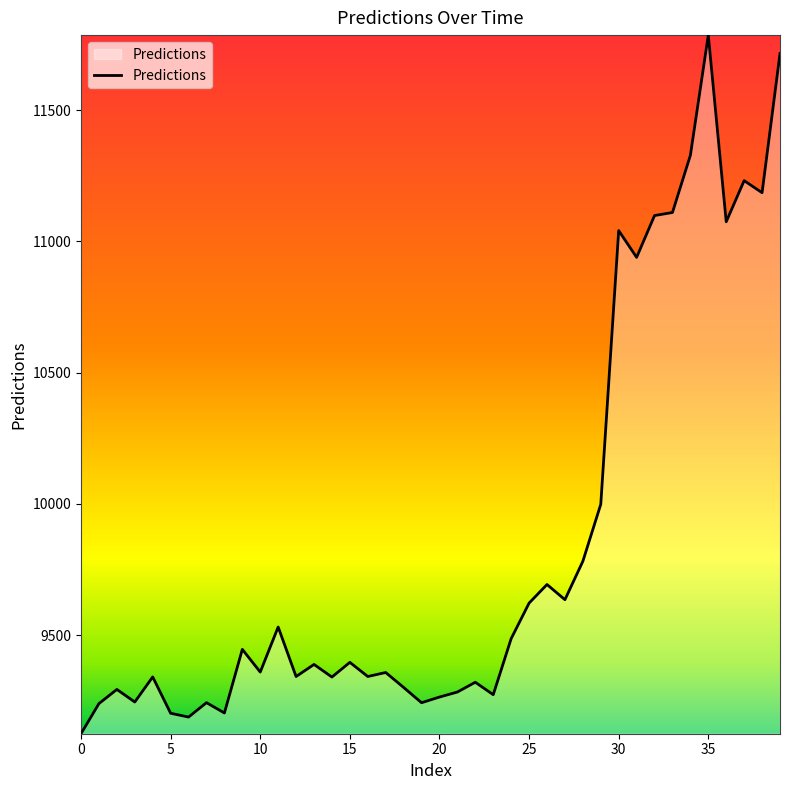

What is the greatest value displayed?

11785.6